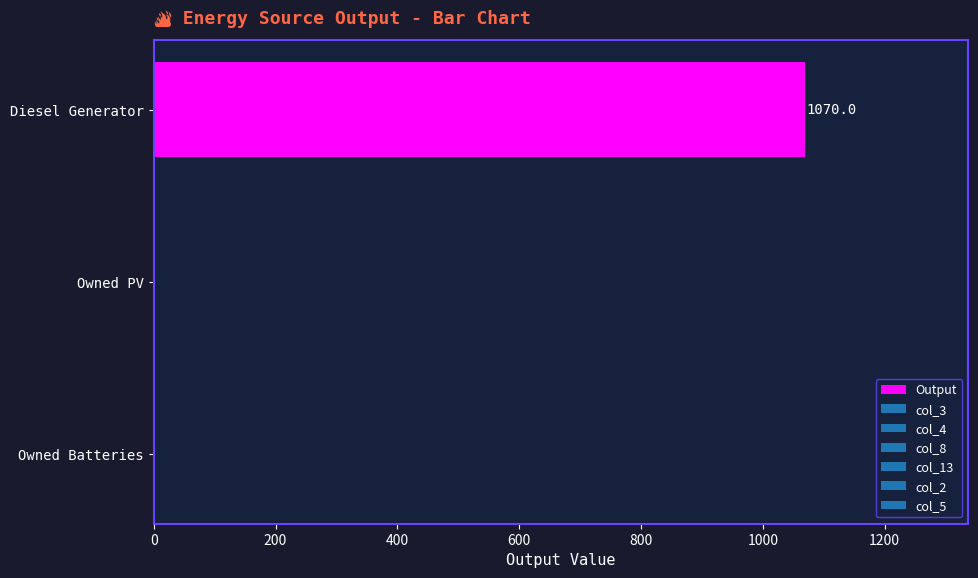

Which label corresponds to the largest value in the chart?

Diesel Generator